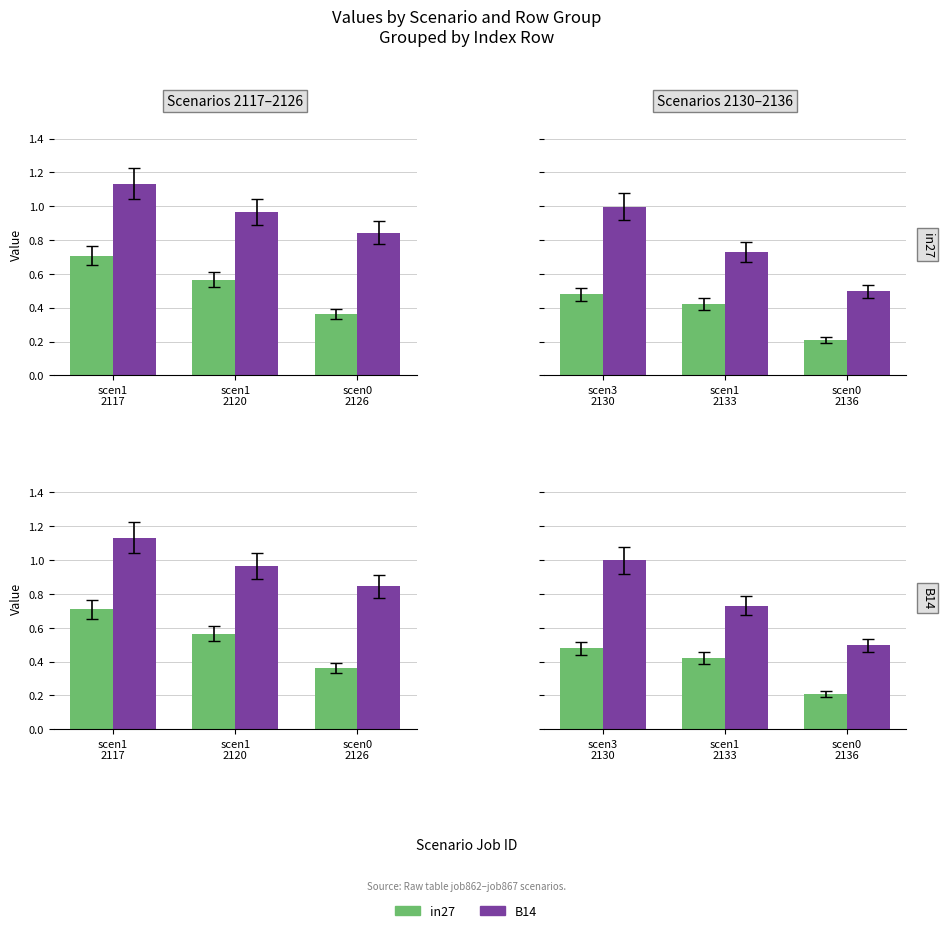

How many groups of bars are there?

3